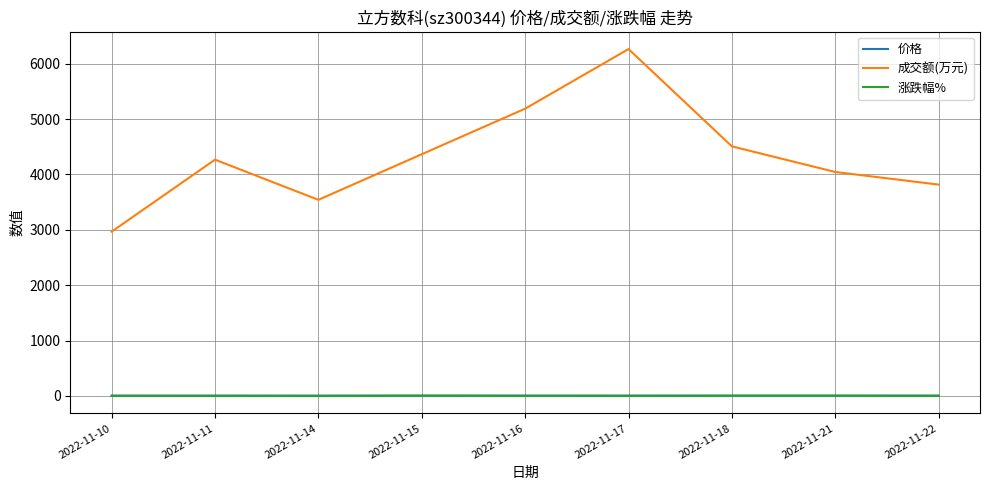

What is the total value across all series at 2022-11-10?

2970.2